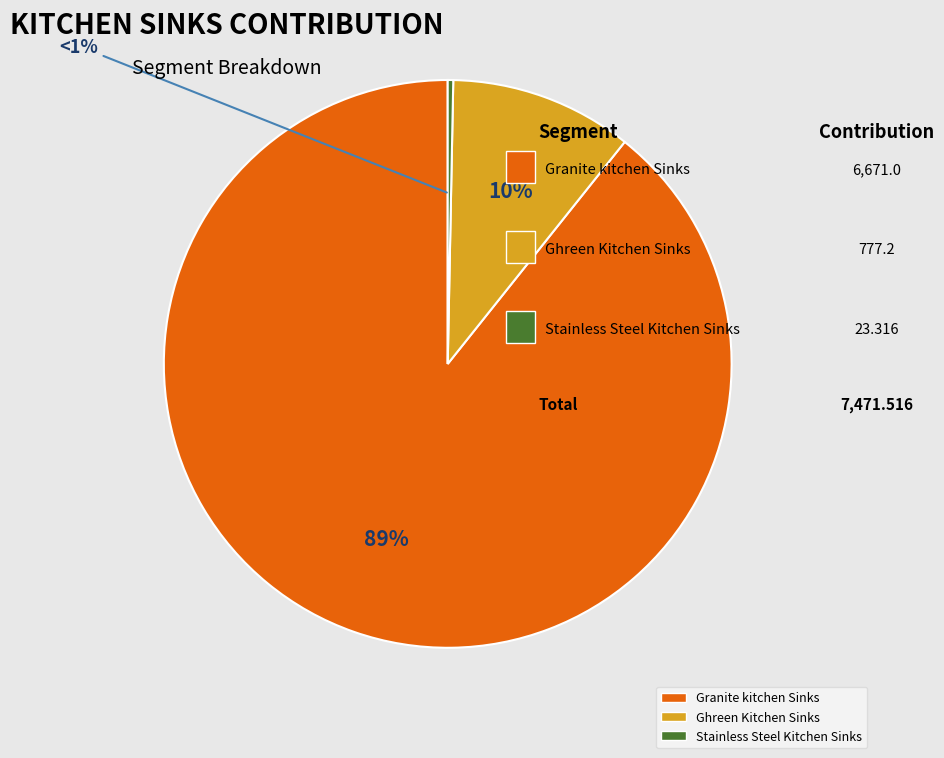

Which category accounts for the majority?

Granite kitchen Sinks